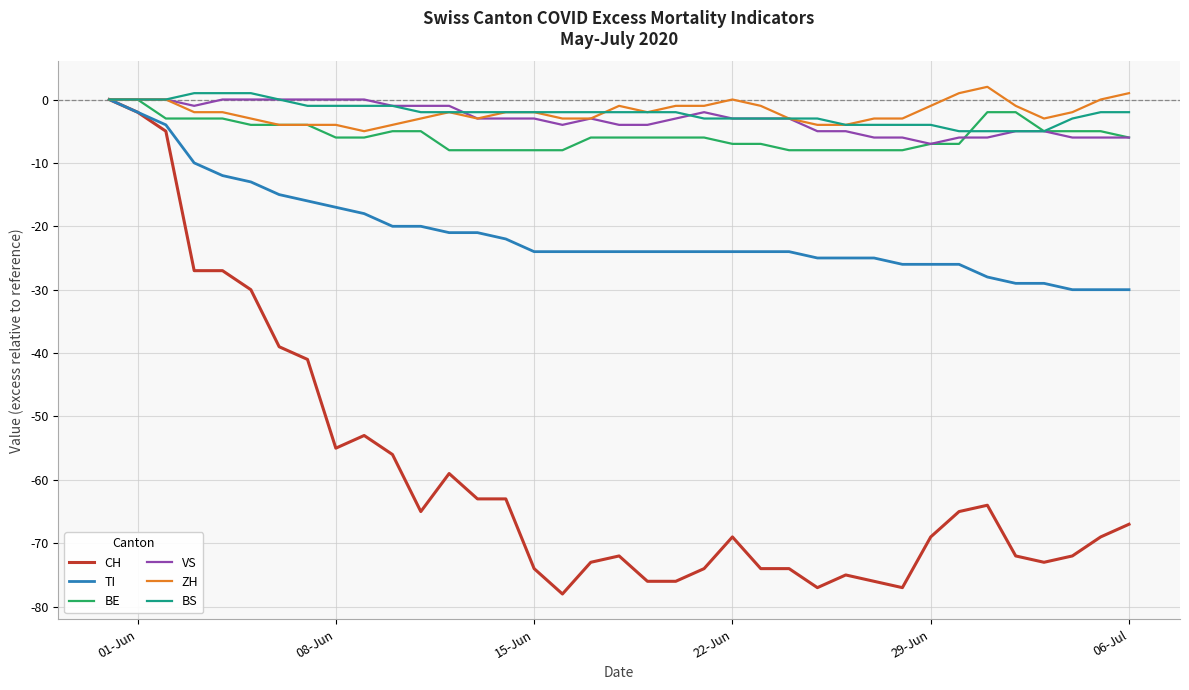

Count the number of categories in the chart.

37